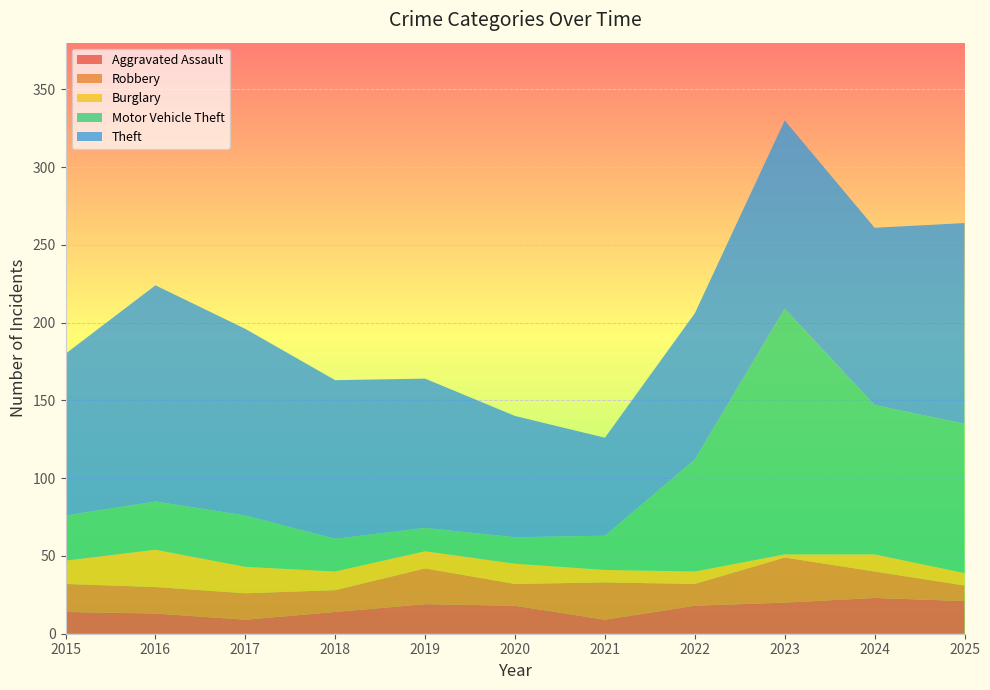

Reading left to right, extract all data points from this chart.

Aggravated Assault: 14	13	9	14	19	18	9	18	20	23	21
Robbery: 18	17	17	14	23	14	24	14	29	17	10
Burglary: 15	24	17	12	11	13	8	8	2	11	8
Motor Vehicle Theft: 29	31	33	21	15	17	22	72	158	96	96
Theft: 104	139	120	102	96	78	63	94	121	114	129